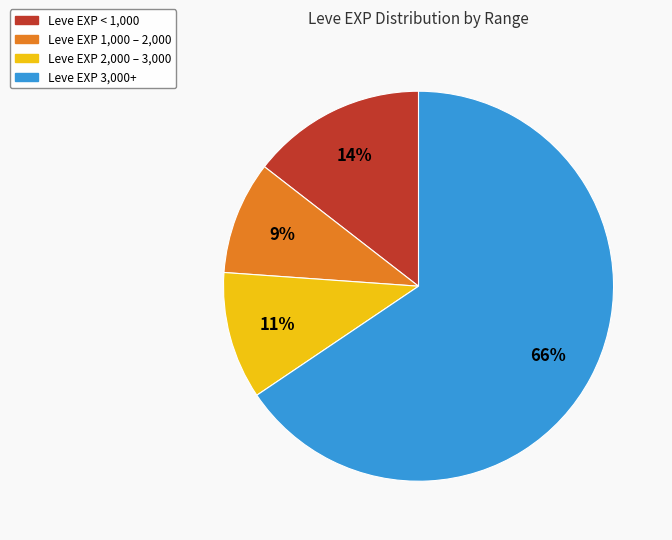

Is there a majority slice in this chart?

Yes